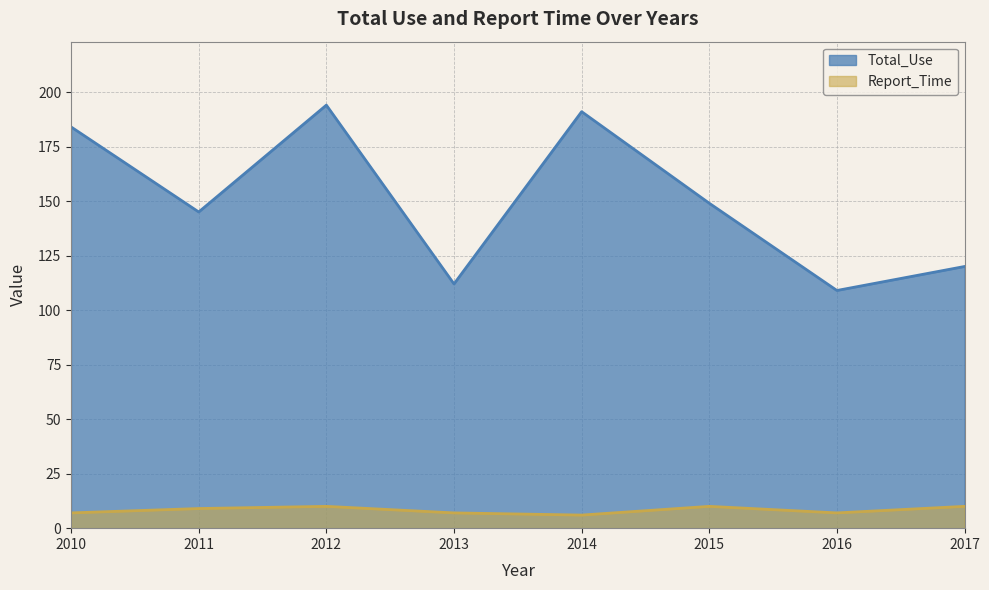

What is the value of the Total_Use point at the 8th from the left?

120